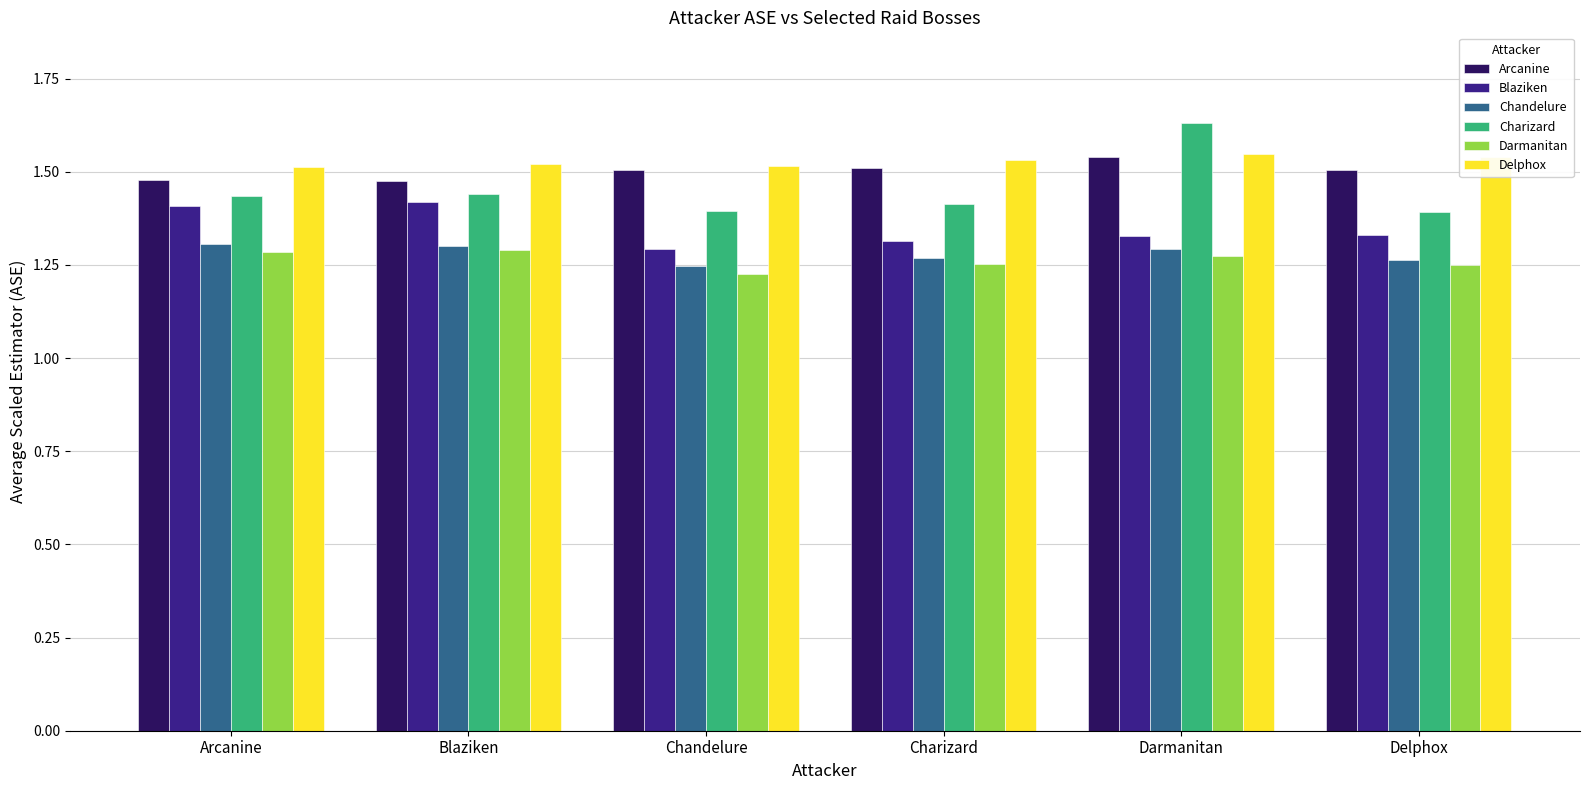

Which category has the lowest value in the Darmanitan series?

Chandelure